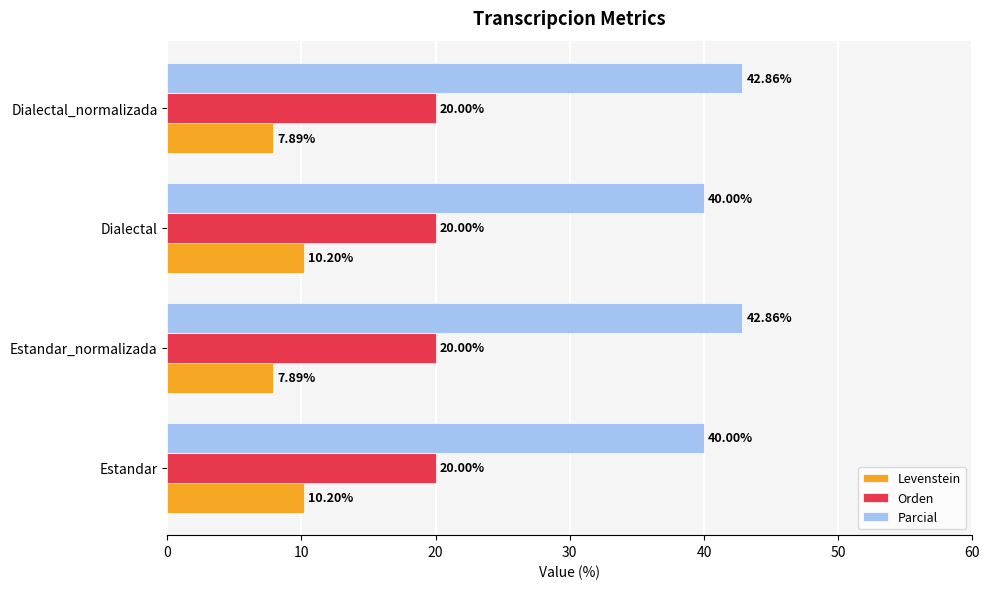

What is the average value of the Orden series?

20.0